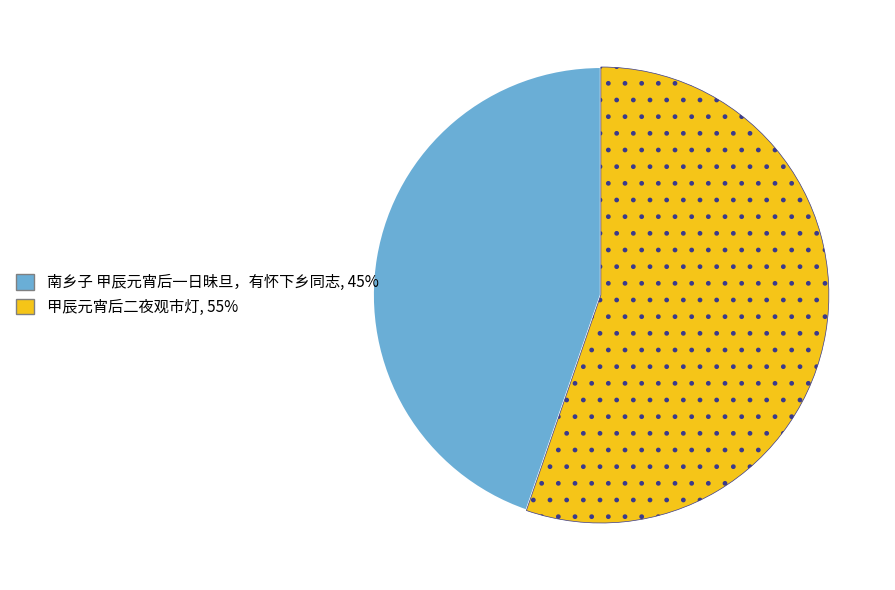

Which slice is the smallest?

南乡子 甲辰元宵后一日昧旦，有怀下乡同志